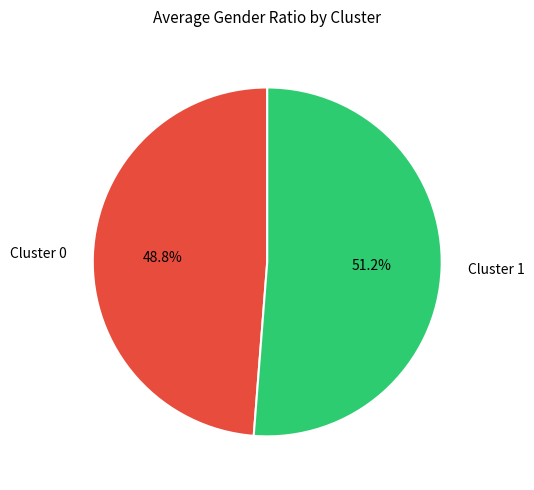

What percentage is the Cluster 1 slice, to the nearest percent?

51%